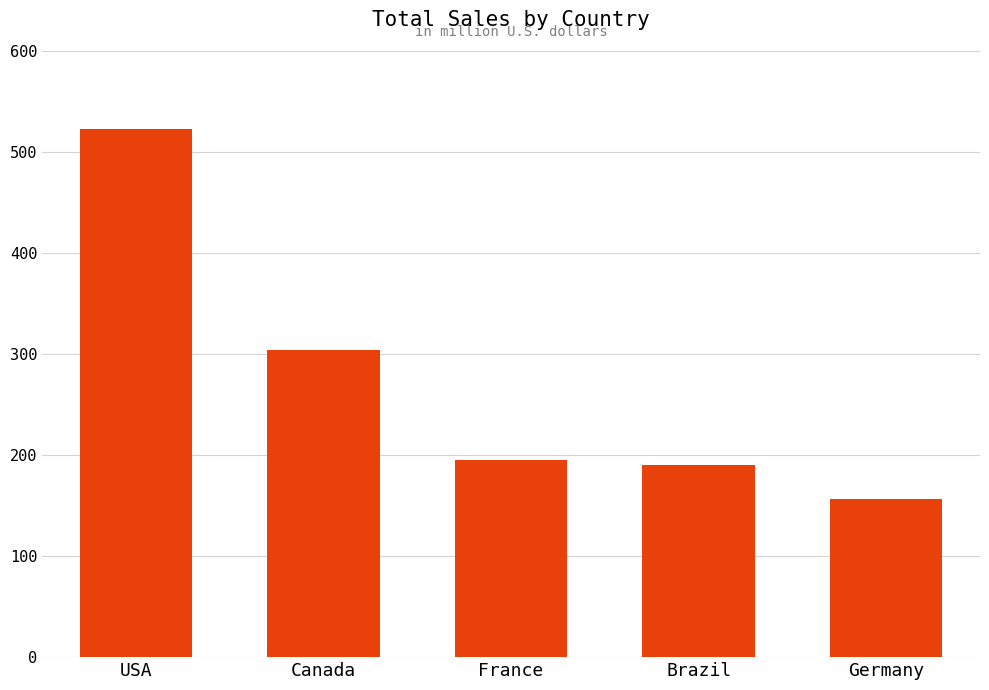

How many values are below 195?

2